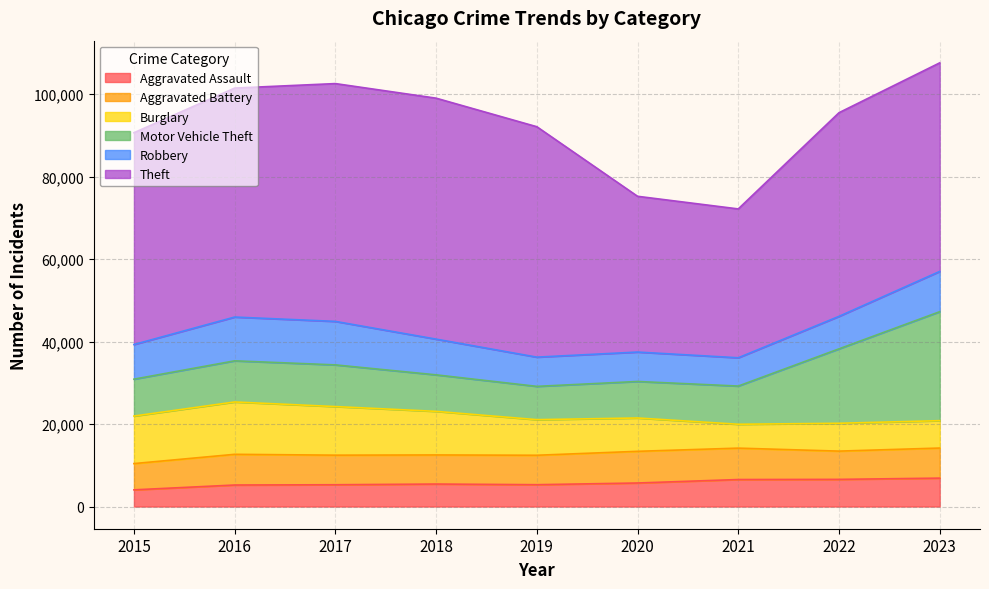

Is it true that Aggravated Assault equals 4048 at 2015?

True